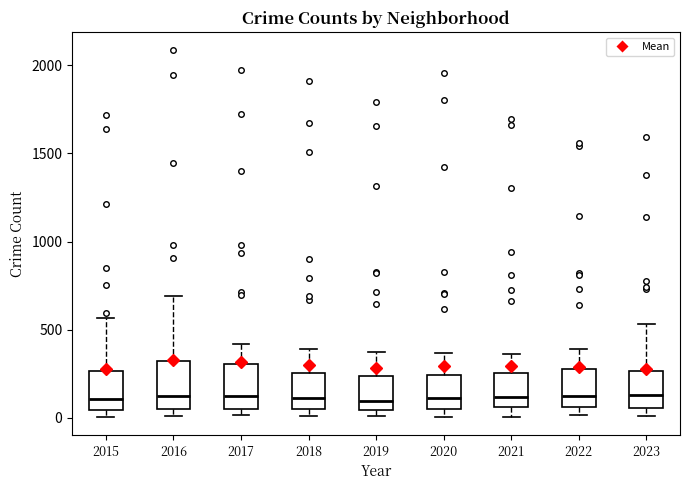

Reading left to right, transcribe this box plot: for each box, give where its median line is, the range the box spans, and where its two whiskers end, as read against the y-axis. The values are not printed on the chart, so give them approximately, as read against the axis.

2015: median 100, box 50 to 250, whiskers 0 to 550
2016: median 150, box 50 to 300, whiskers 0 to 700
2017: median 100, box 50 to 300, whiskers 0 to 400
2018: median 100, box 50 to 250, whiskers 0 to 400
2019: median 100, box 50 to 250, whiskers 0 to 400
2020: median 100, box 50 to 250, whiskers 0 to 350
2021: median 100, box 50 to 250, whiskers 0 to 350
2022: median 100, box 50 to 250, whiskers 0 to 400
2023: median 150, box 50 to 250, whiskers 0 to 550